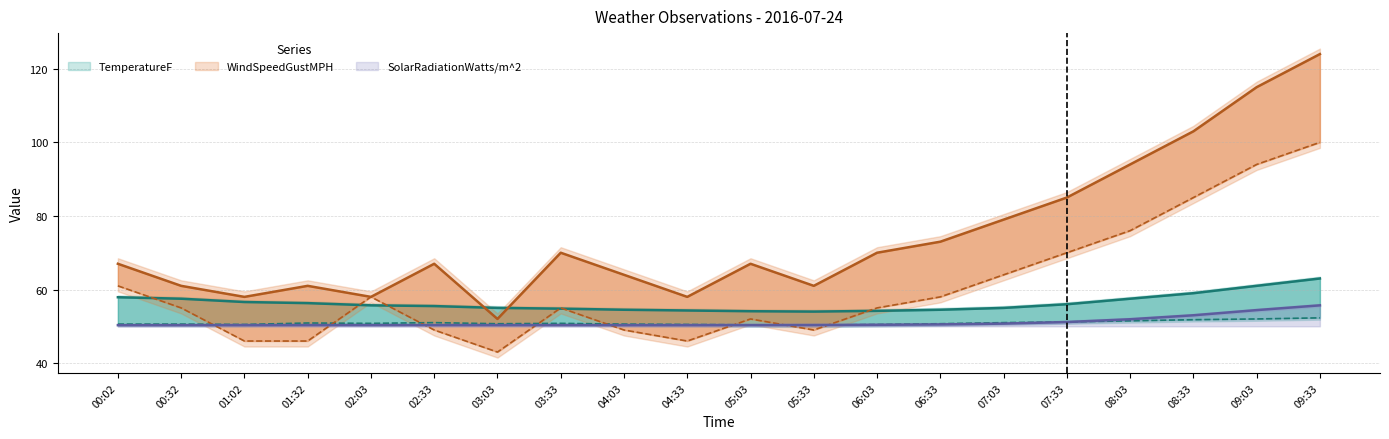

How many lines are shown in the chart?

5